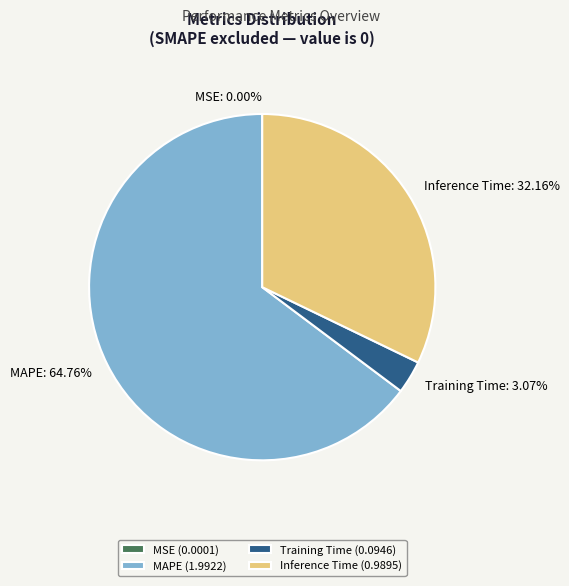

Does Training Time: 3.07% account for over 50% of the chart?

No